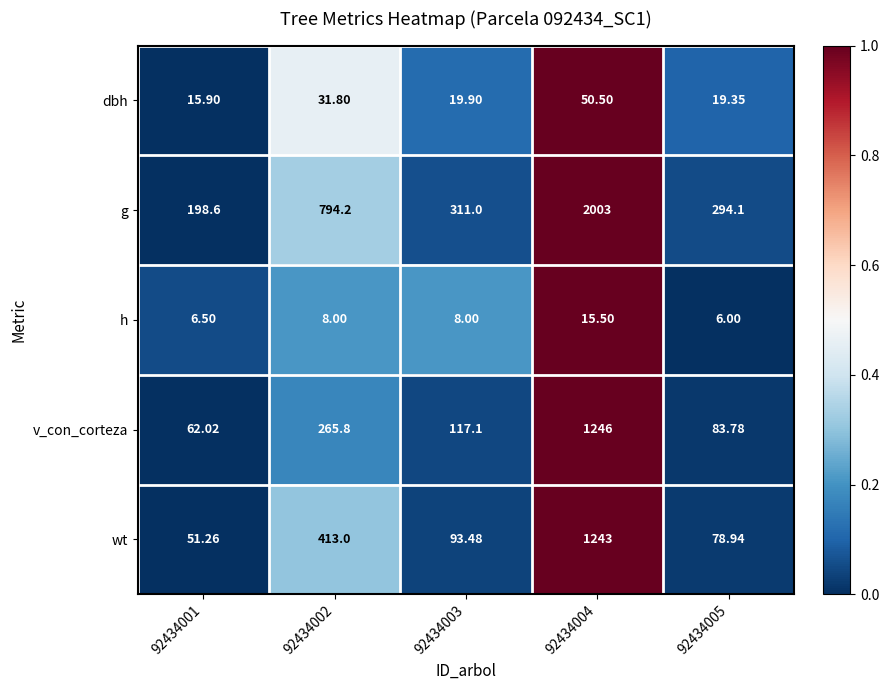

List the series in order of their peak value, highest first.

g, v_con_corteza, wt, dbh, h